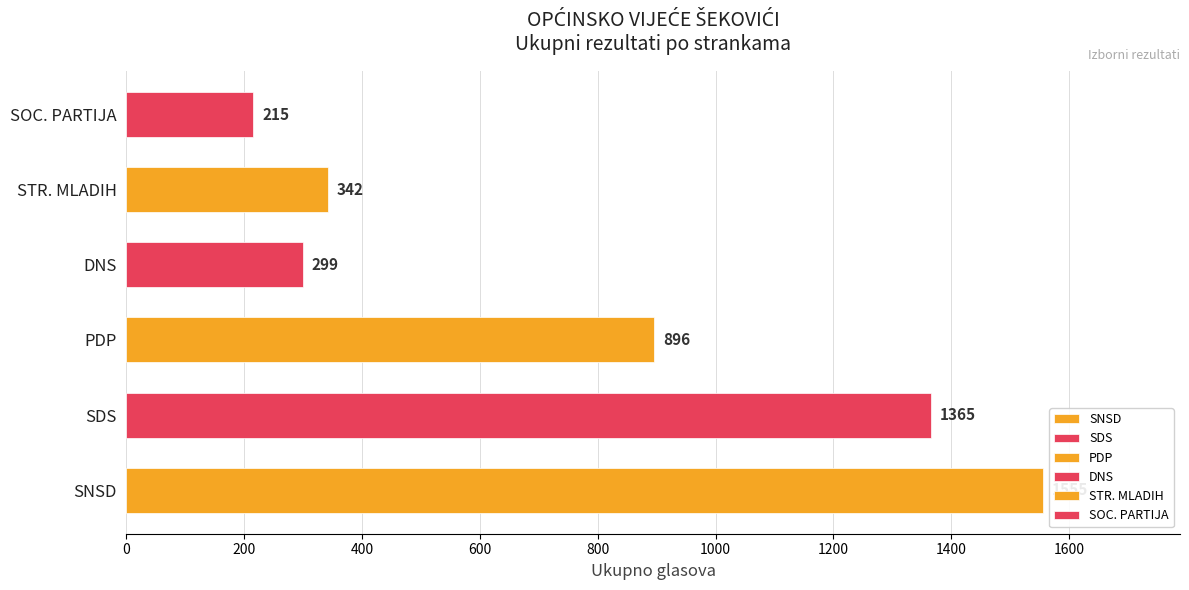

What is the difference between the maximum and second lowest values?

1256